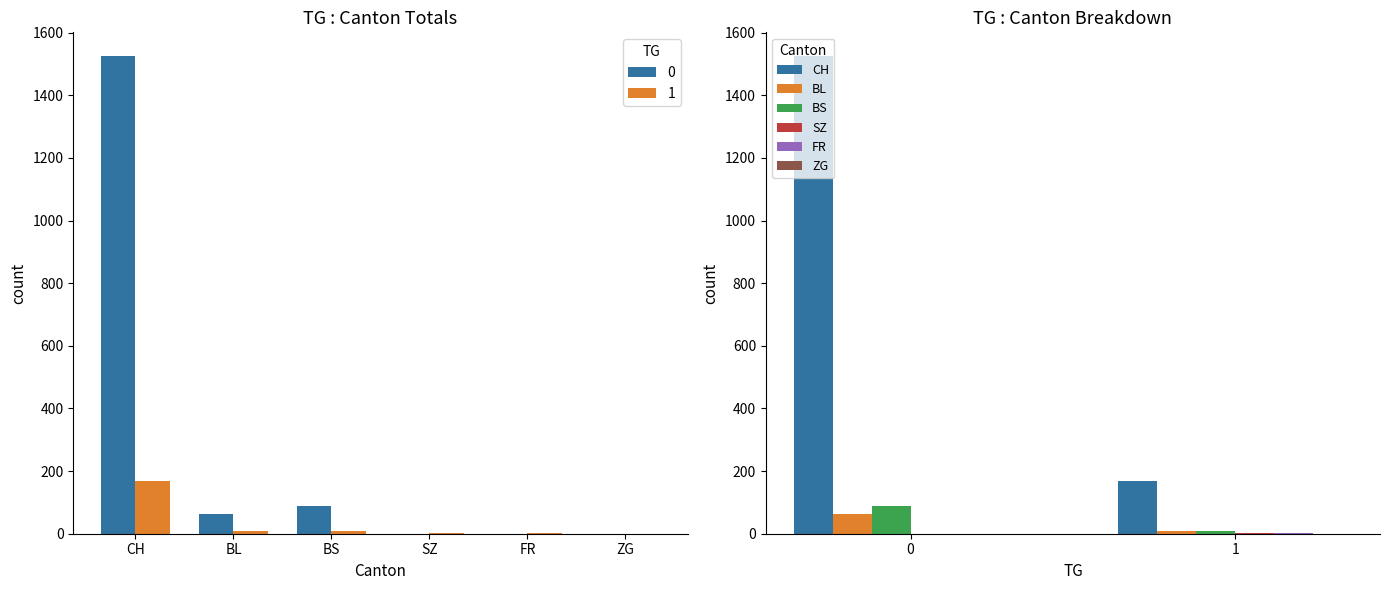

What is the value of the BL bar at the 2nd from the left?

8